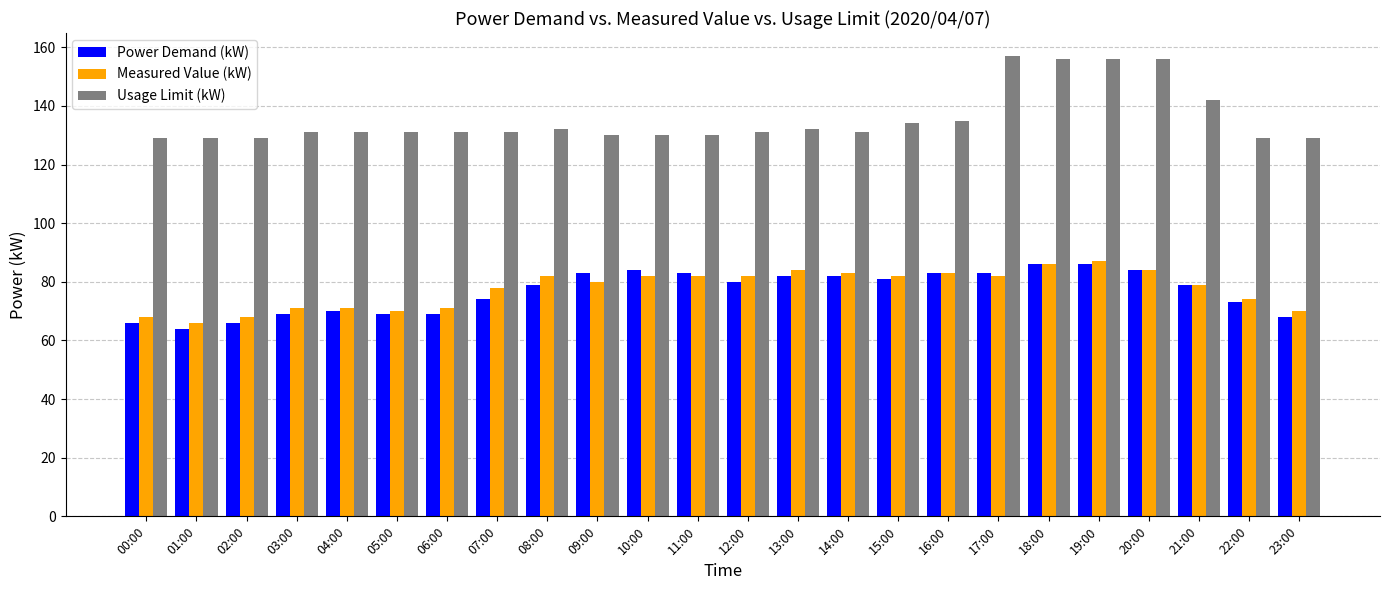

Count the number of categories in the chart.

24